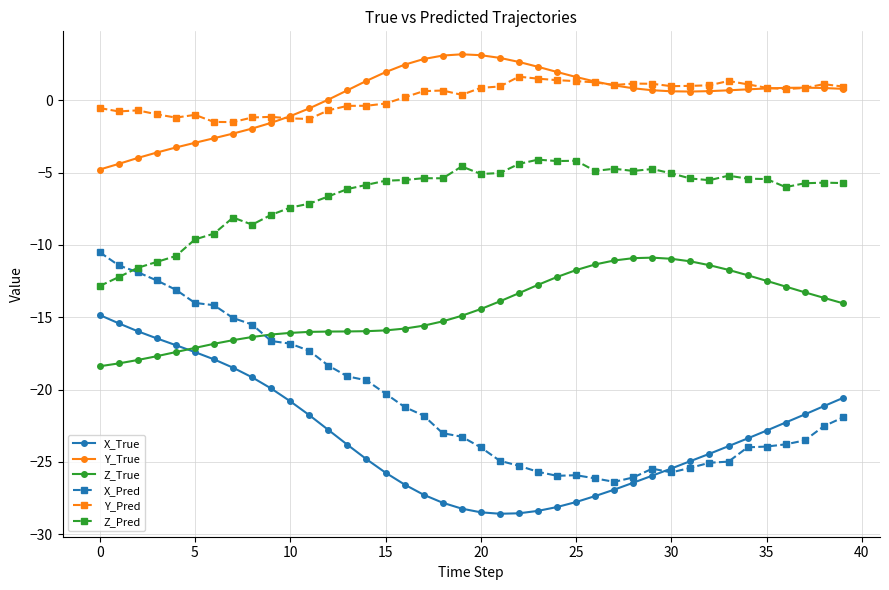

Which series has the largest range (max minus min)?

X_Pred